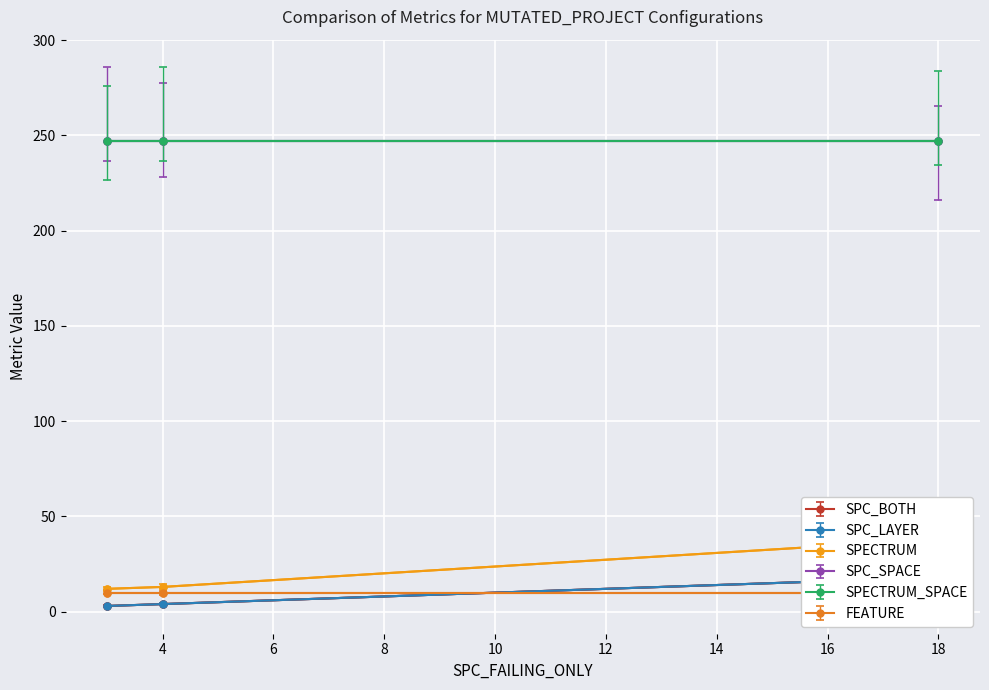

At which category does the chart reach its peak across all series?

18